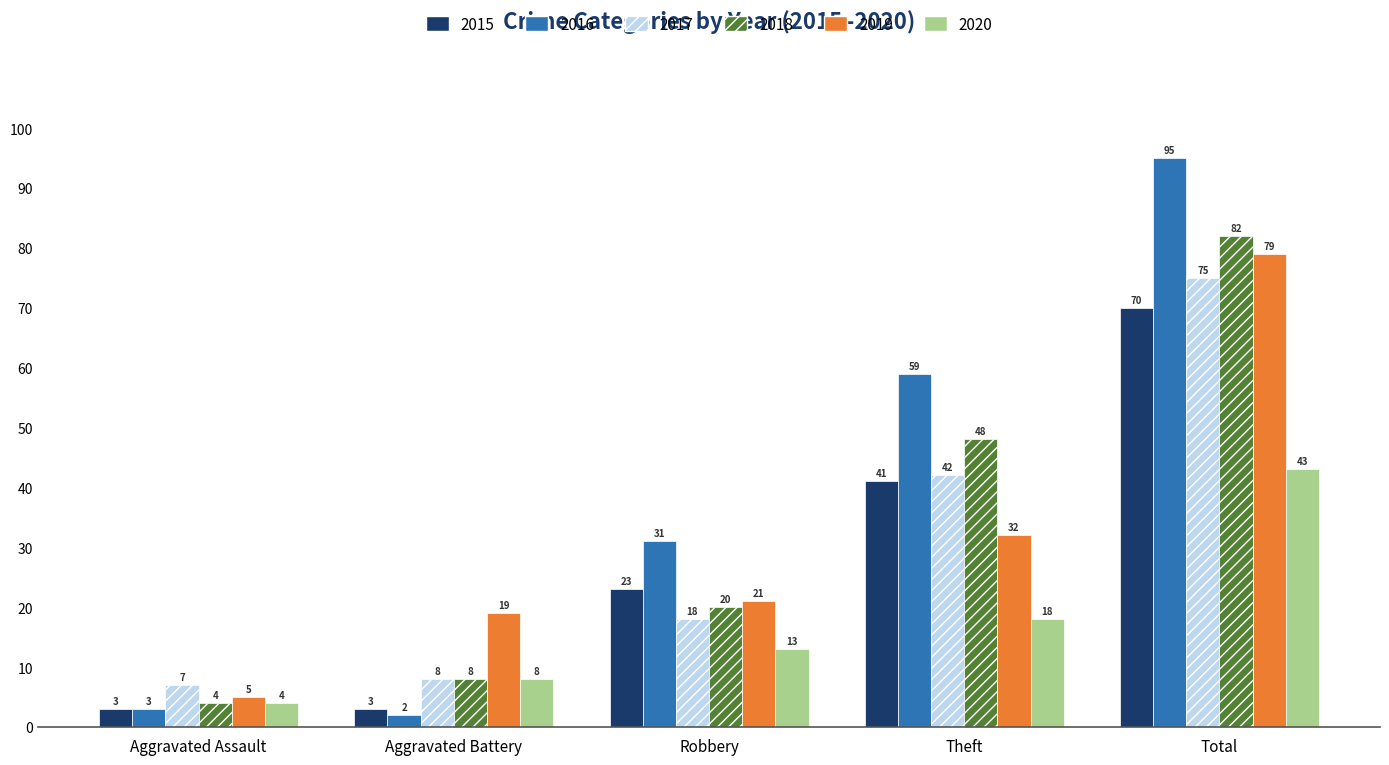

Reading left to right, what are all the values shown in this chart?

2015: Aggravated Assault=3	Aggravated Battery=3	Robbery=23	Theft=41	Total=70
2016: Aggravated Assault=3	Aggravated Battery=2	Robbery=31	Theft=59	Total=95
2017: Aggravated Assault=7	Aggravated Battery=8	Robbery=18	Theft=42	Total=75
2018: Aggravated Assault=4	Aggravated Battery=8	Robbery=20	Theft=48	Total=82
2019: Aggravated Assault=5	Aggravated Battery=19	Robbery=21	Theft=32	Total=79
2020: Aggravated Assault=4	Aggravated Battery=8	Robbery=13	Theft=18	Total=43